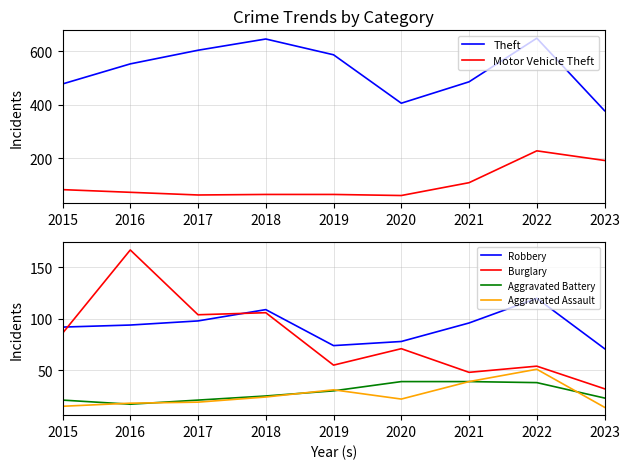

What are all the series names shown in the legend?

Theft, Motor Vehicle Theft, Robbery, Burglary, Aggravated Battery, Aggravated Assault